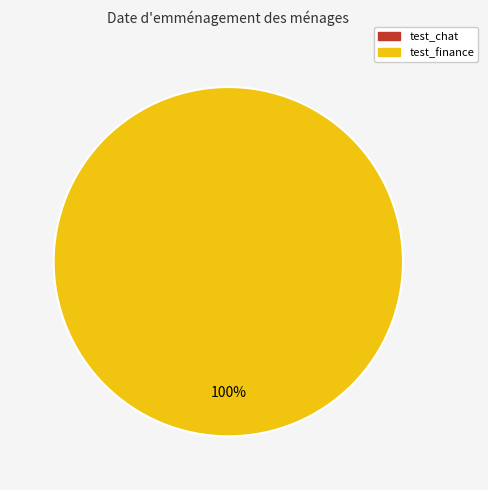

Do test_chat and test_finance together represent more than half of the pie?

Yes